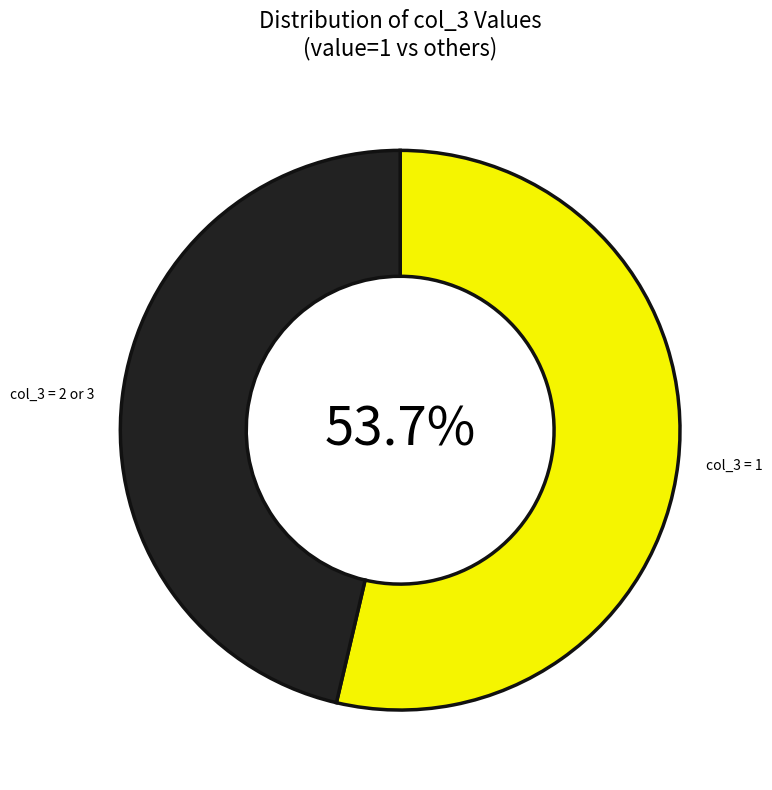

Does any single category account for the majority?

Yes